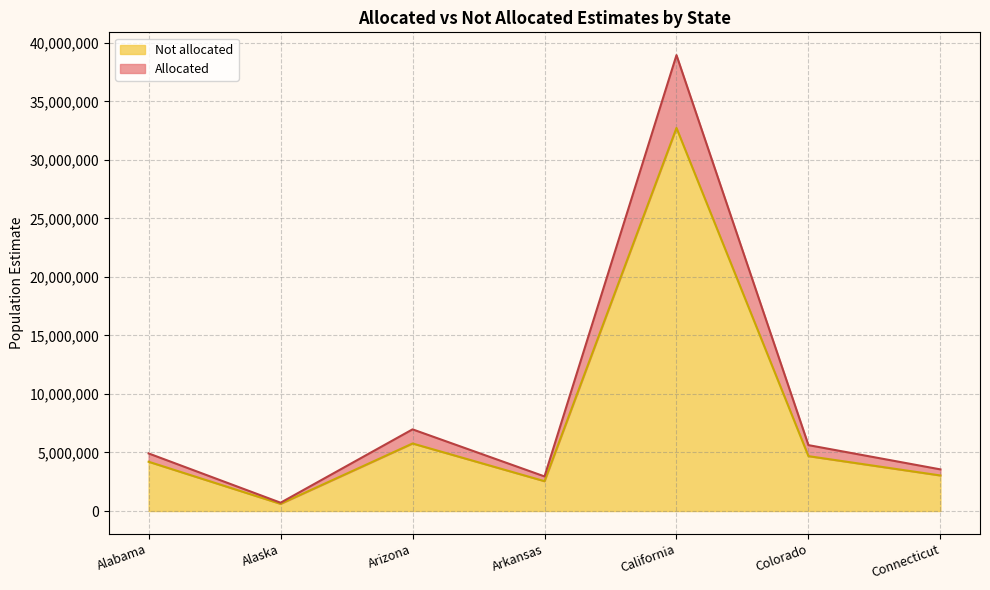

At how many categories does at least one series exceed 7283023?

1